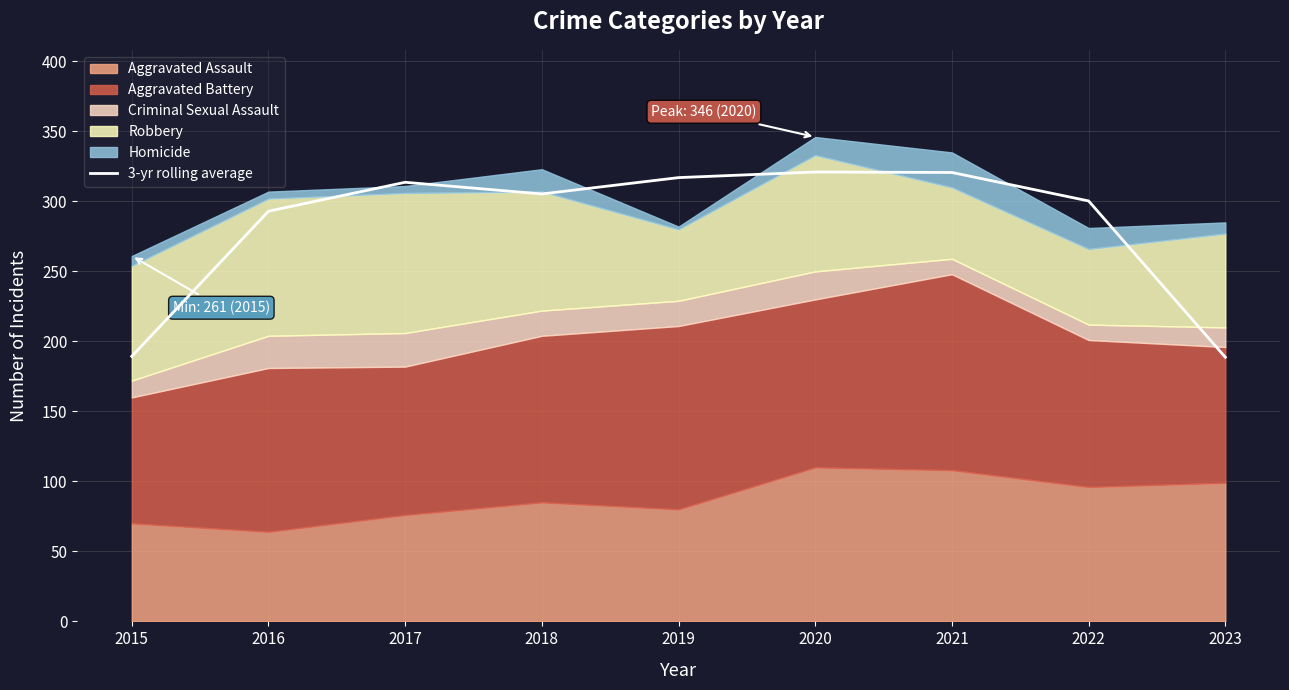

True or false: 3-yr rolling average has a value of 305.3 at 2018.

True